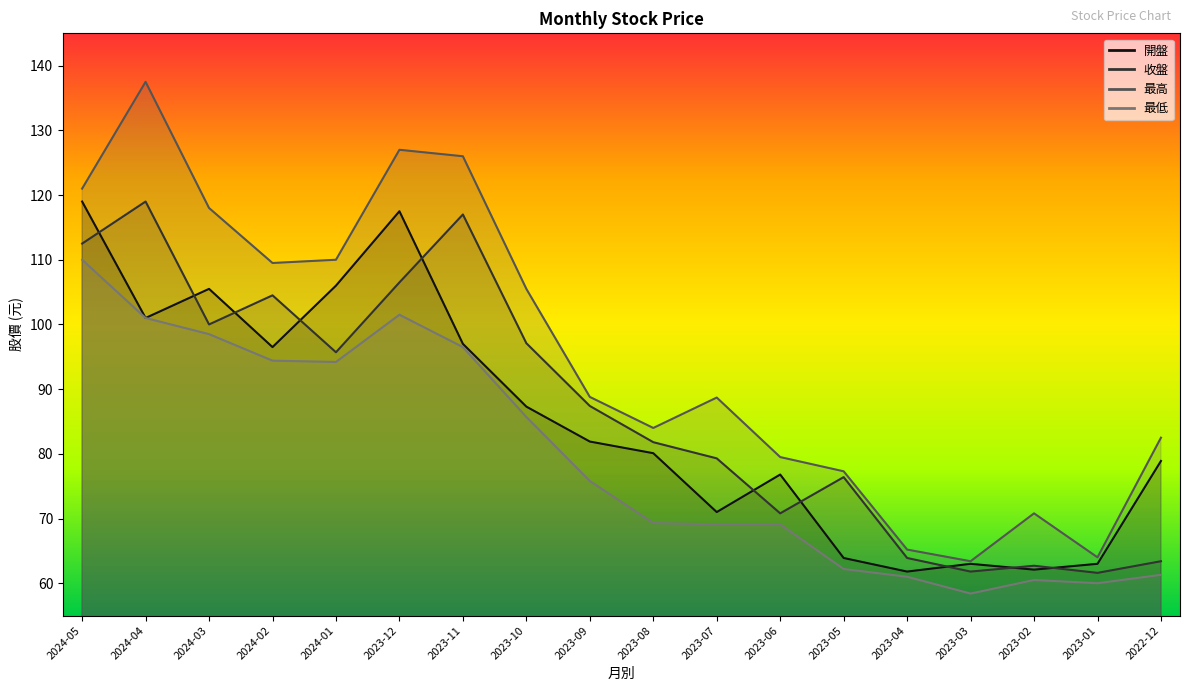

At which label is 最低 closest to 84?

2023-10